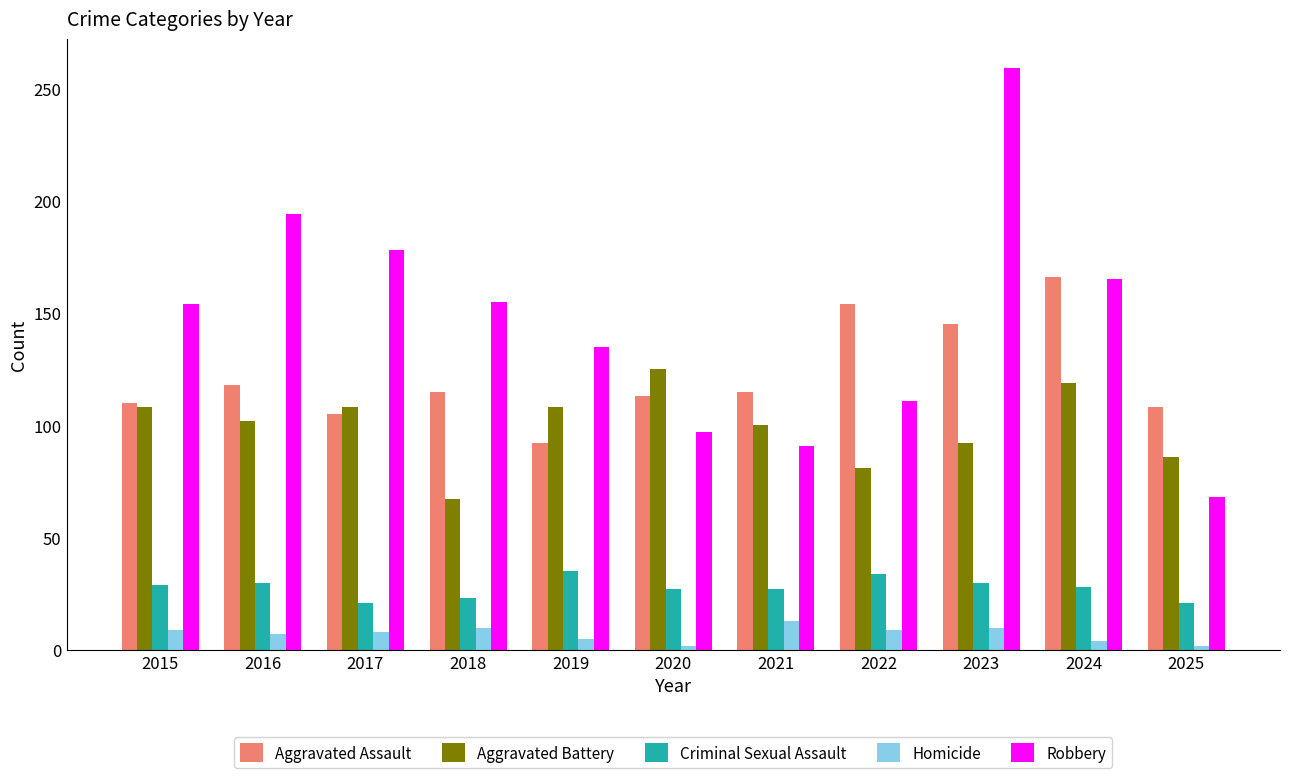

What is the difference between the highest and lowest values at 2018?

145